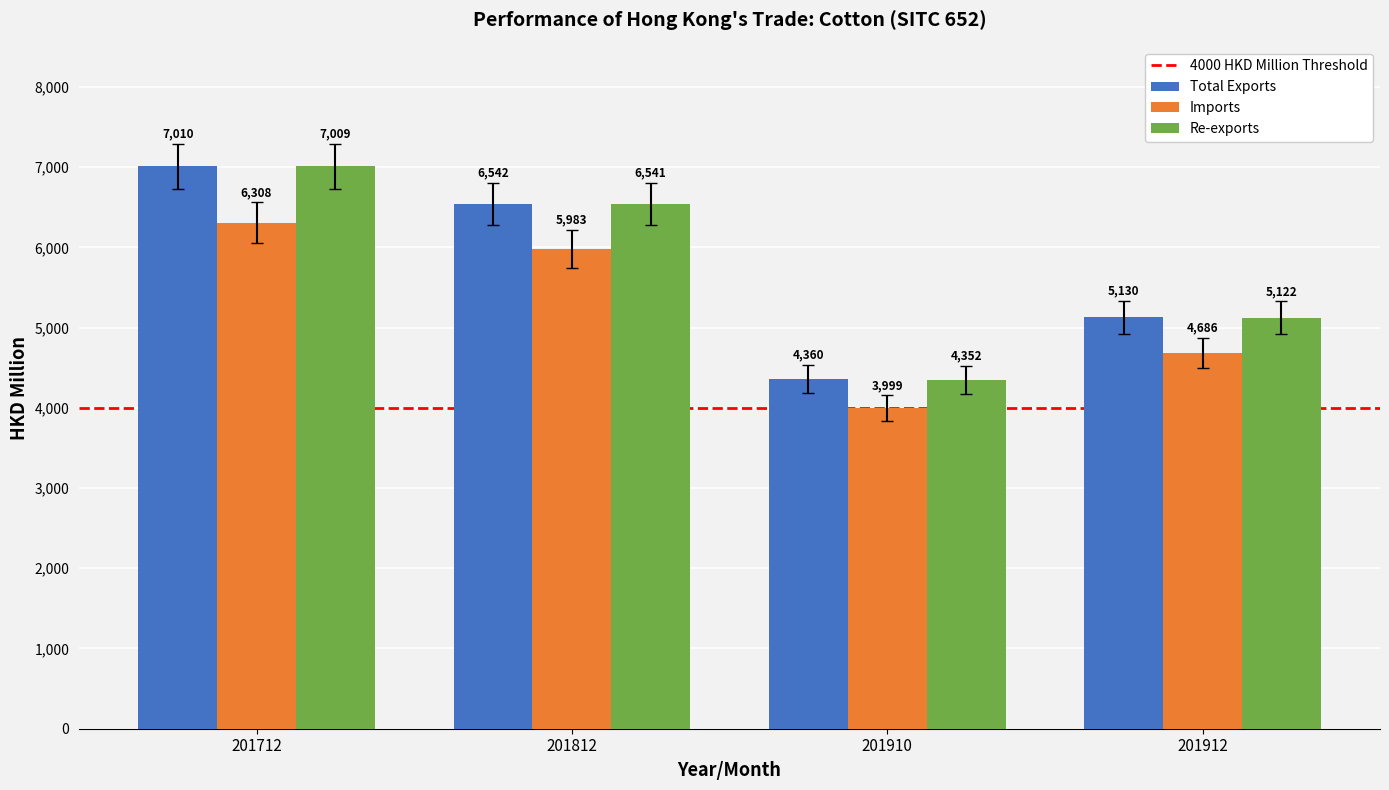

How many groups of bars are there?

4